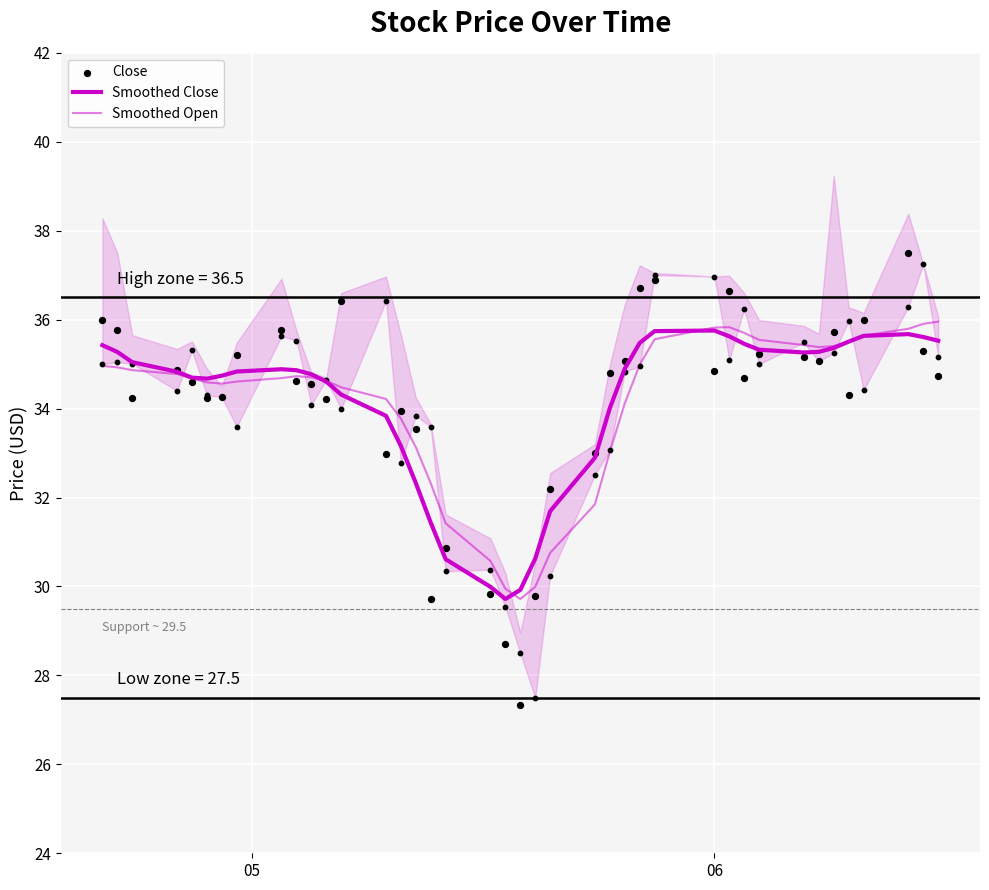

Which series reaches the maximum Y coordinate?

Close